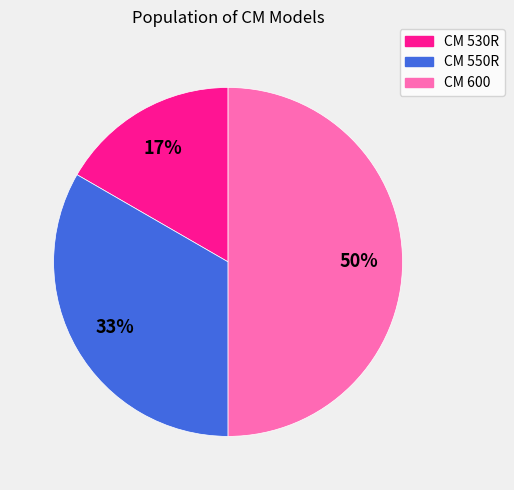

Does CM 550R account for over 50% of the chart?

No